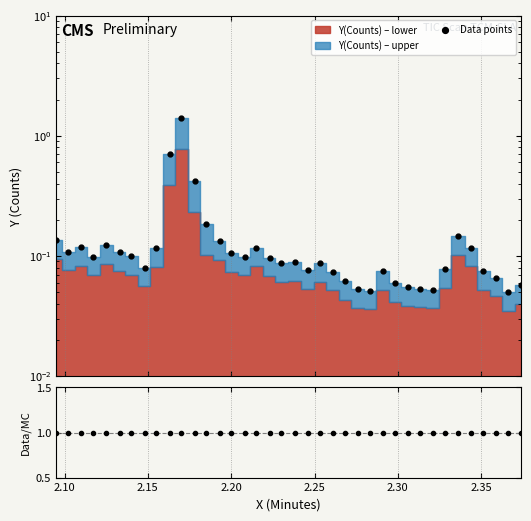

Which series has the widest spread of values?

Data points